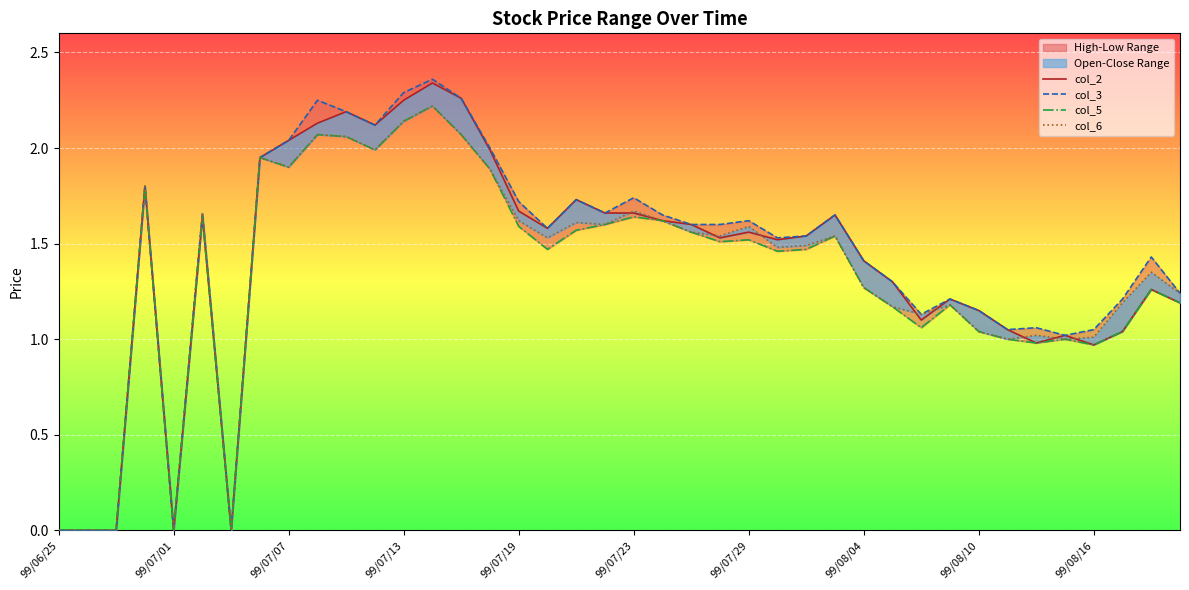

What is the difference between the second highest and second lowest values in the col_5 series?

2.1